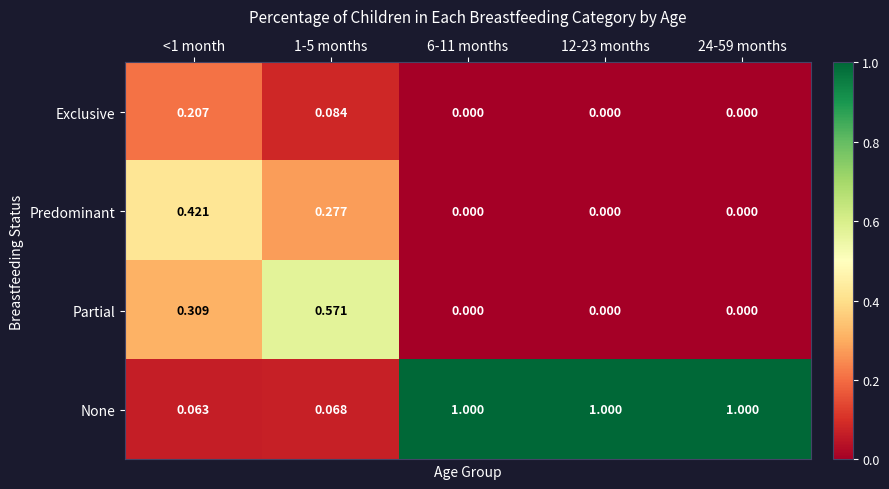

What is the total value across all series at <1 month?

1.0